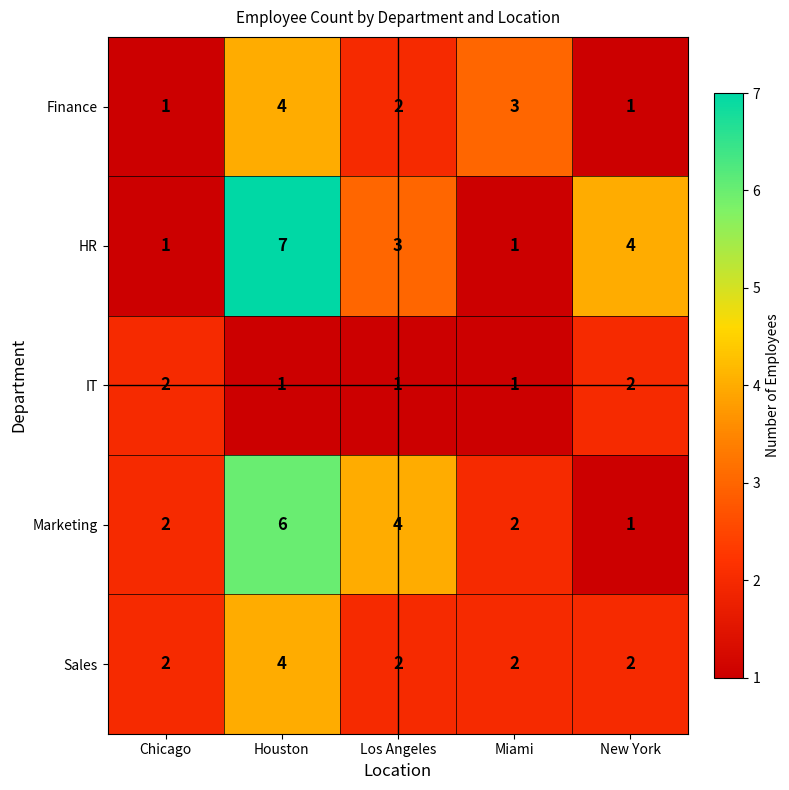

How many Marketing values are between 2 and 4?

3